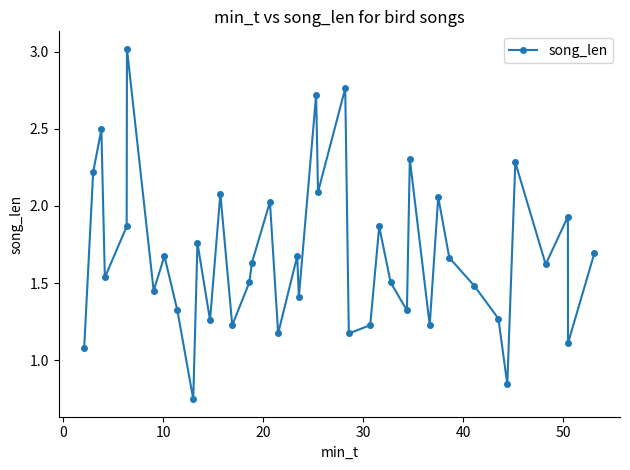

How many interior local valleys (lower than both neighbors) does the data have?

14